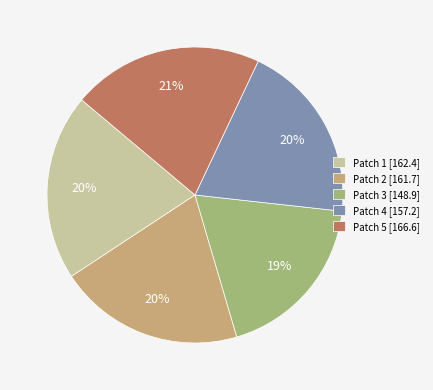

Which has a higher value, Patch 1 [162.4] or Patch 3 [148.9]?

Patch 1 [162.4]